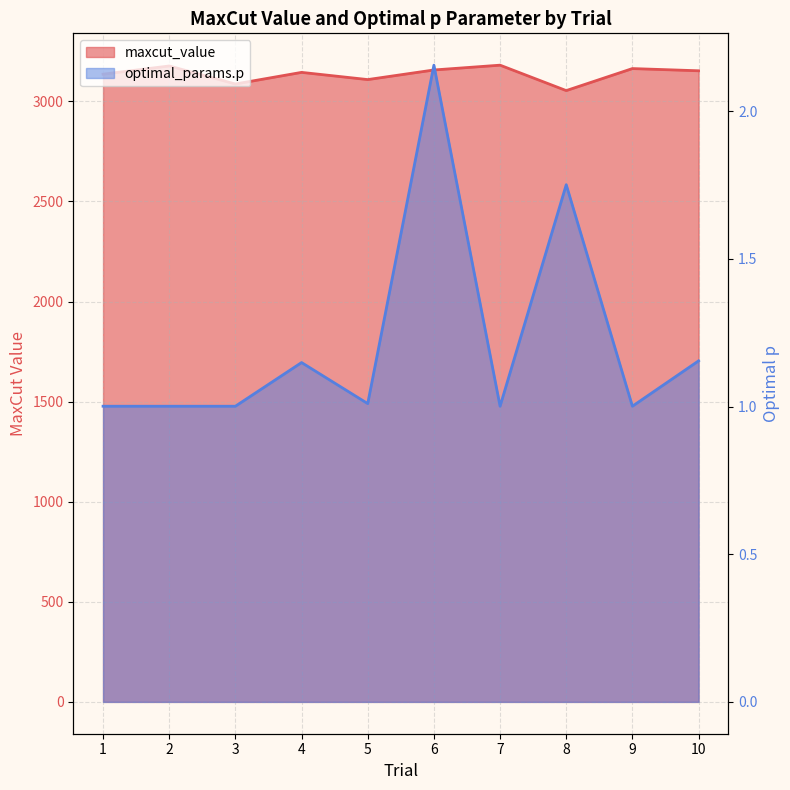

Rank the series by their average value, from lowest to highest.

optimal_params.p, maxcut_value